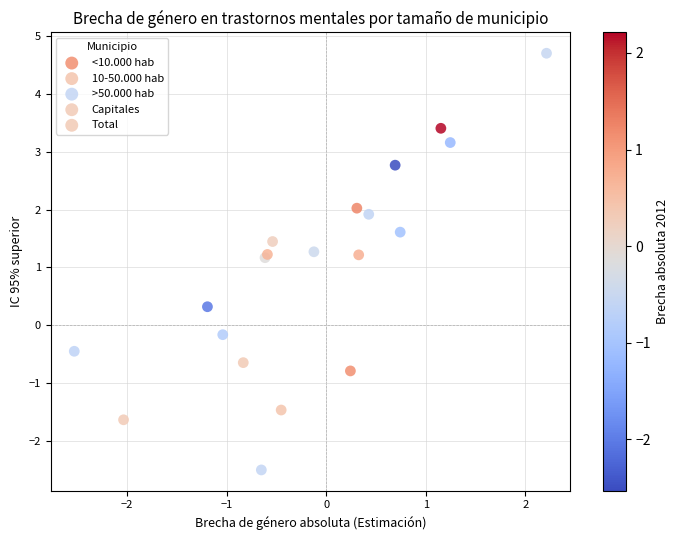

Which series contains the highest Y value?

<10.000 hab